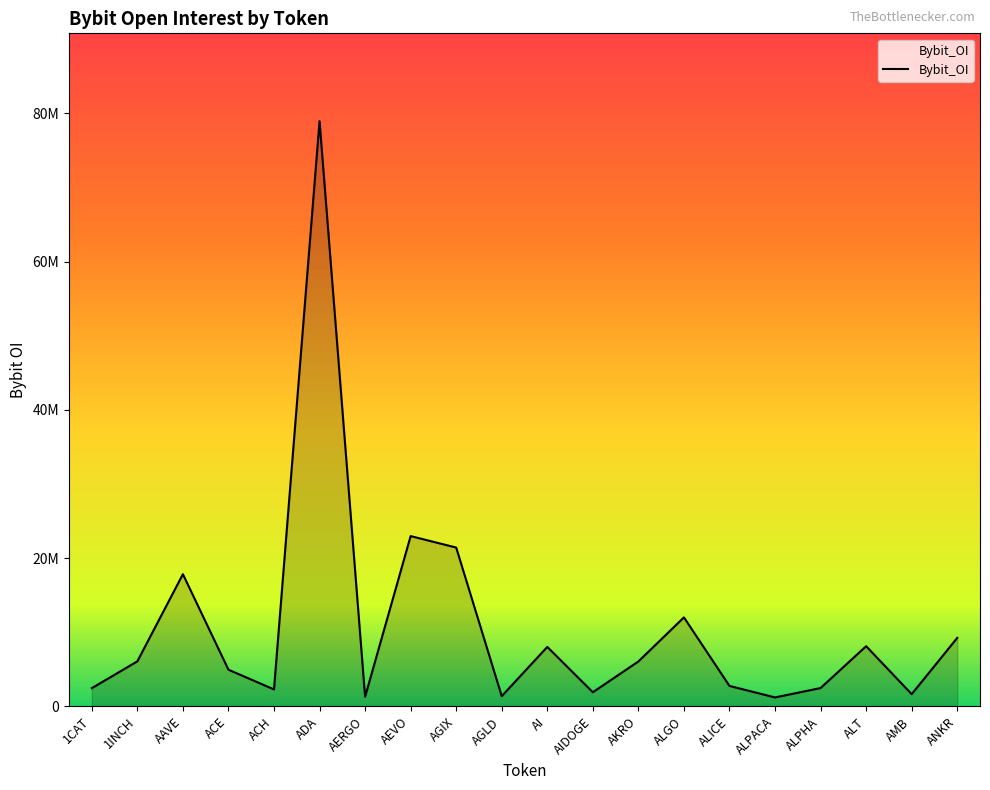

What is the change in value from AIDOGE to AKRO?

+4154747